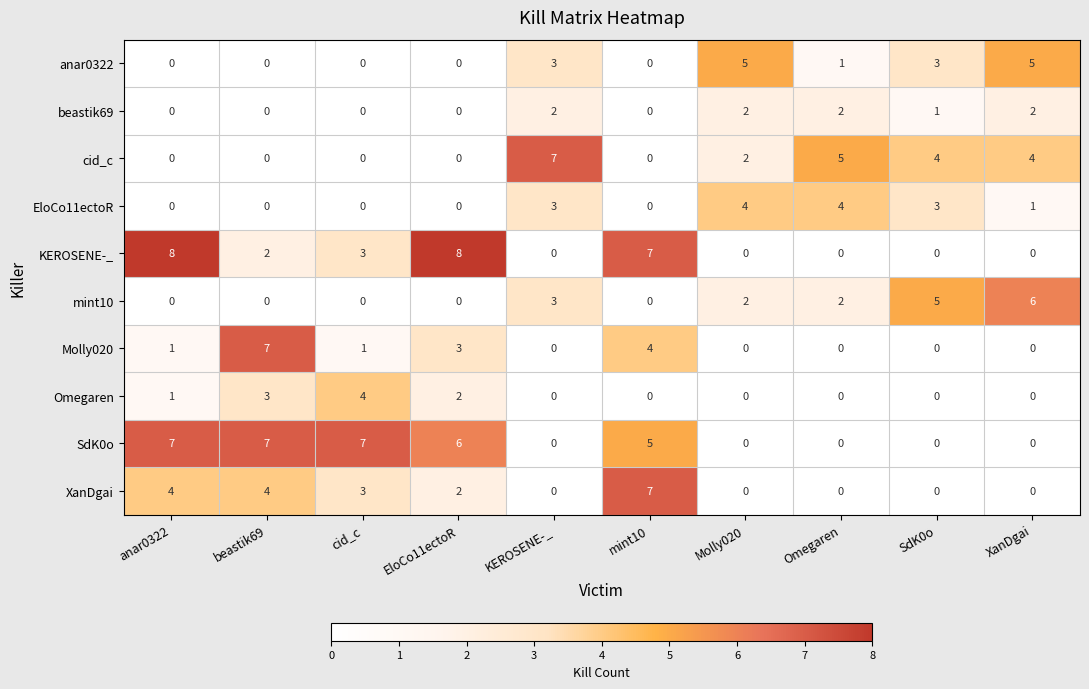

How many series are shown in this chart?

10